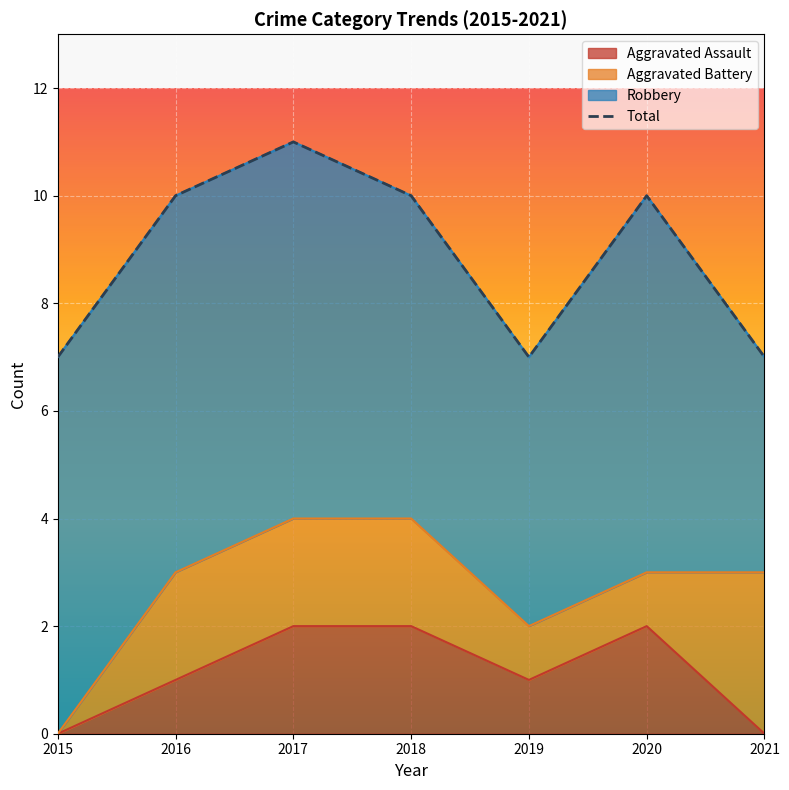

The Aggravated Assault series shows 2 at 2020. True or false?

True